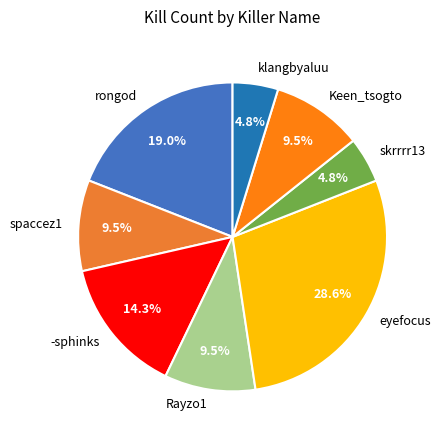

Does Rayzo1 represent more than half of the total?

No